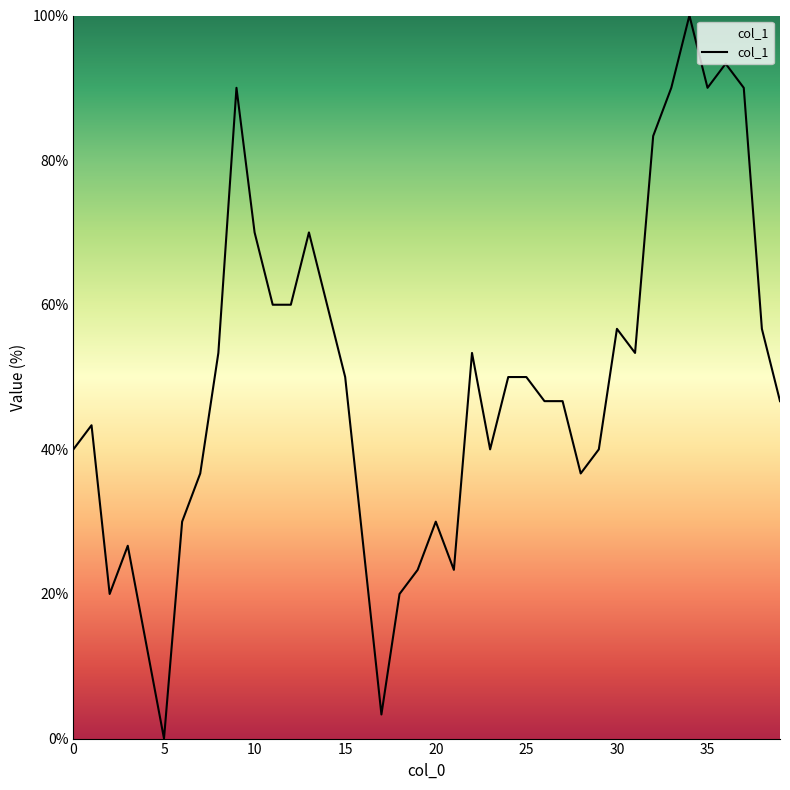

What is the maximum value shown in the chart?

100.0